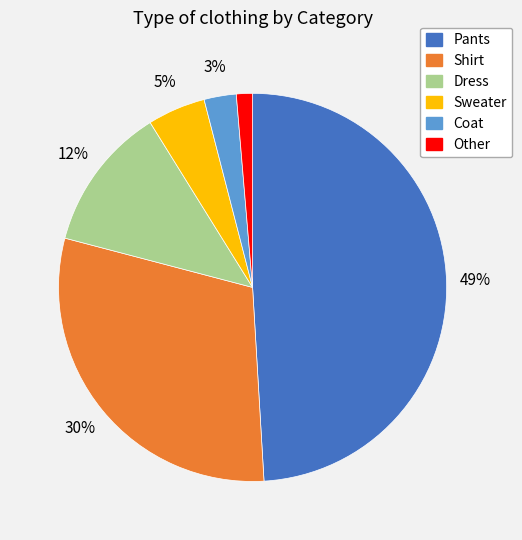

Which category has the smallest portion of the pie?

Other